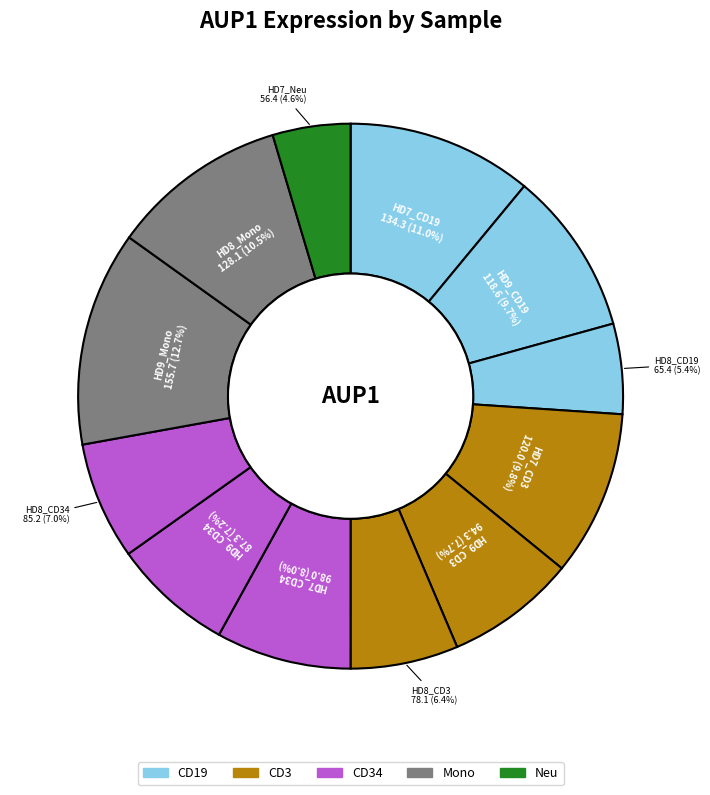

How many slices are in this pie chart?

12